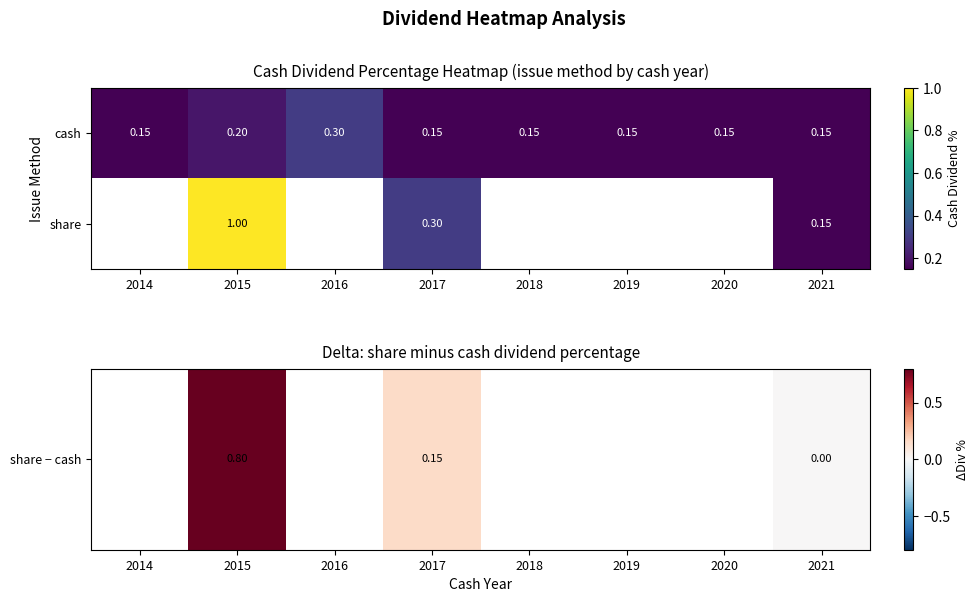

At 2017, list the series in order from largest to smallest.

share, cash